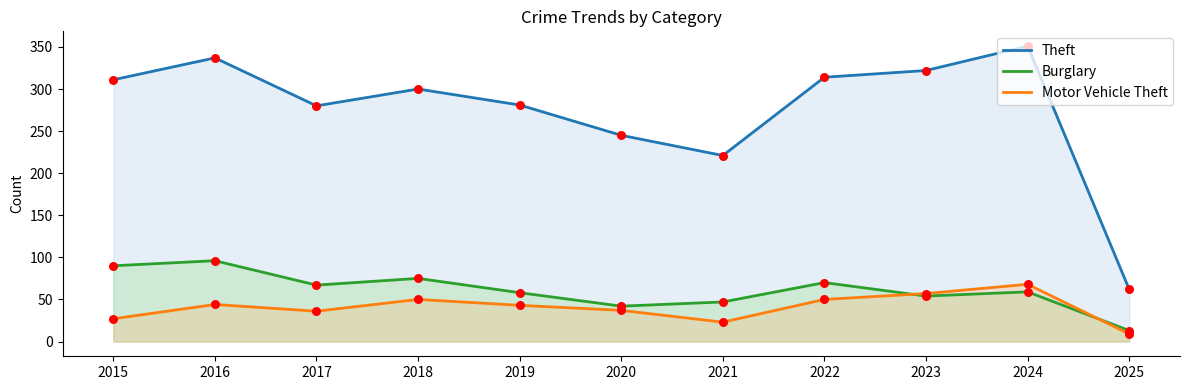

What is the total value across all series at 2017?

383